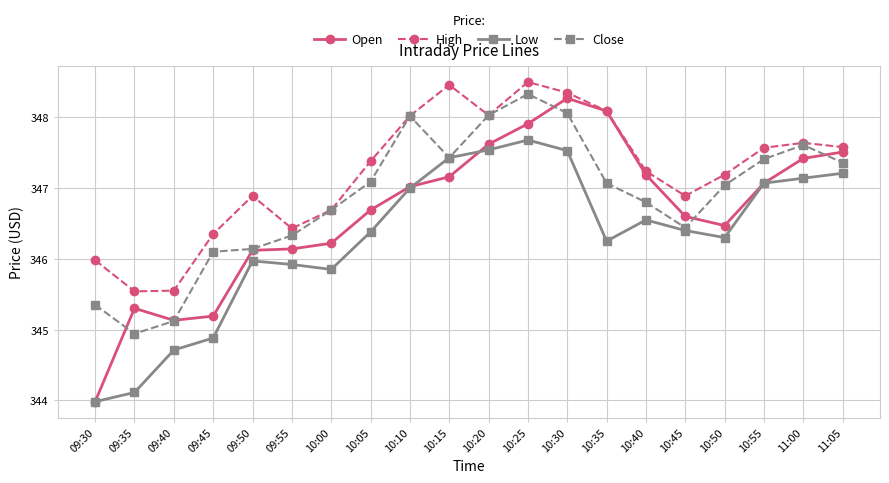

True or false: Low and High cross at least once.

False